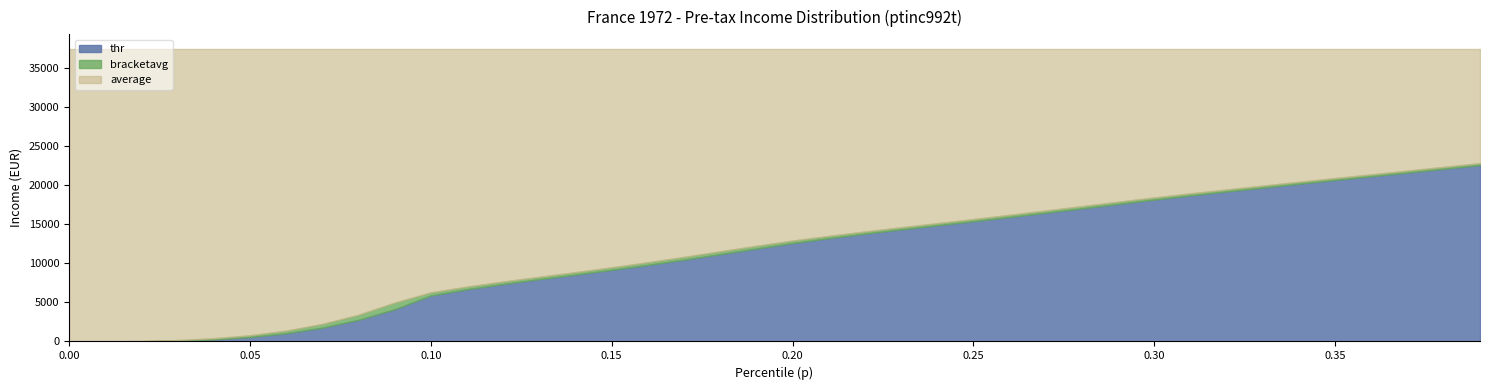

Where is bracketavg nearest to the value 11415?

0.18